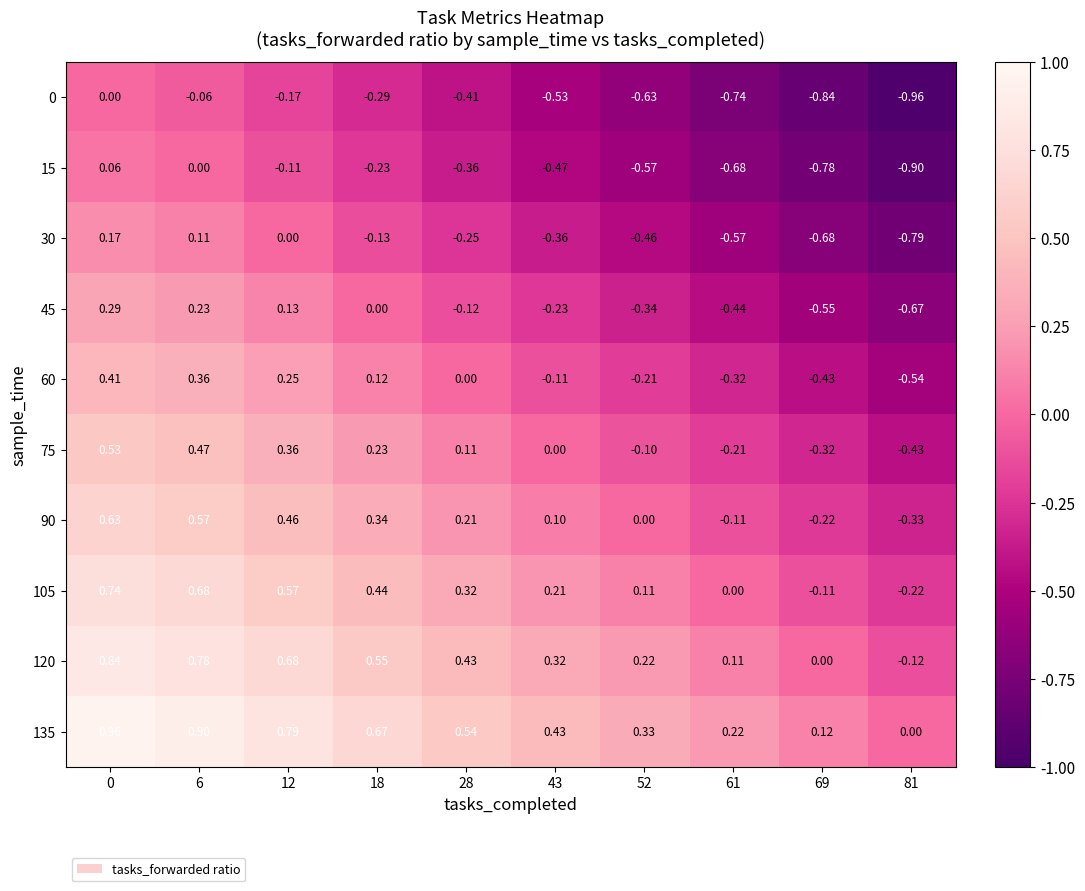

What is the spread (max minus min) of values at 0?

1.0